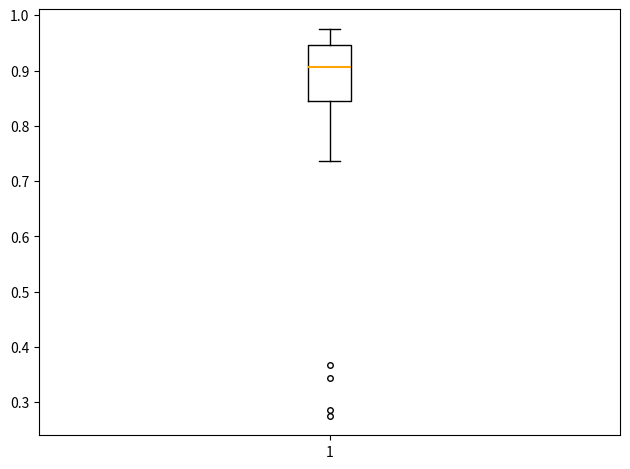

Transcribe this box plot: give where the median line is, the range the box spans, and where the two whiskers end, as read against the y-axis. The values are not printed on the chart, so give them approximately, as read against the axis.

median 0.91, box 0.84 to 0.95, whiskers 0.74 to 0.98